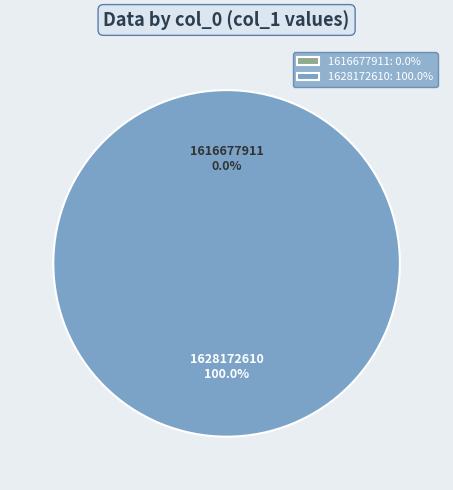

Rank the categories by value from lowest to highest.

1616677911, 1628172610